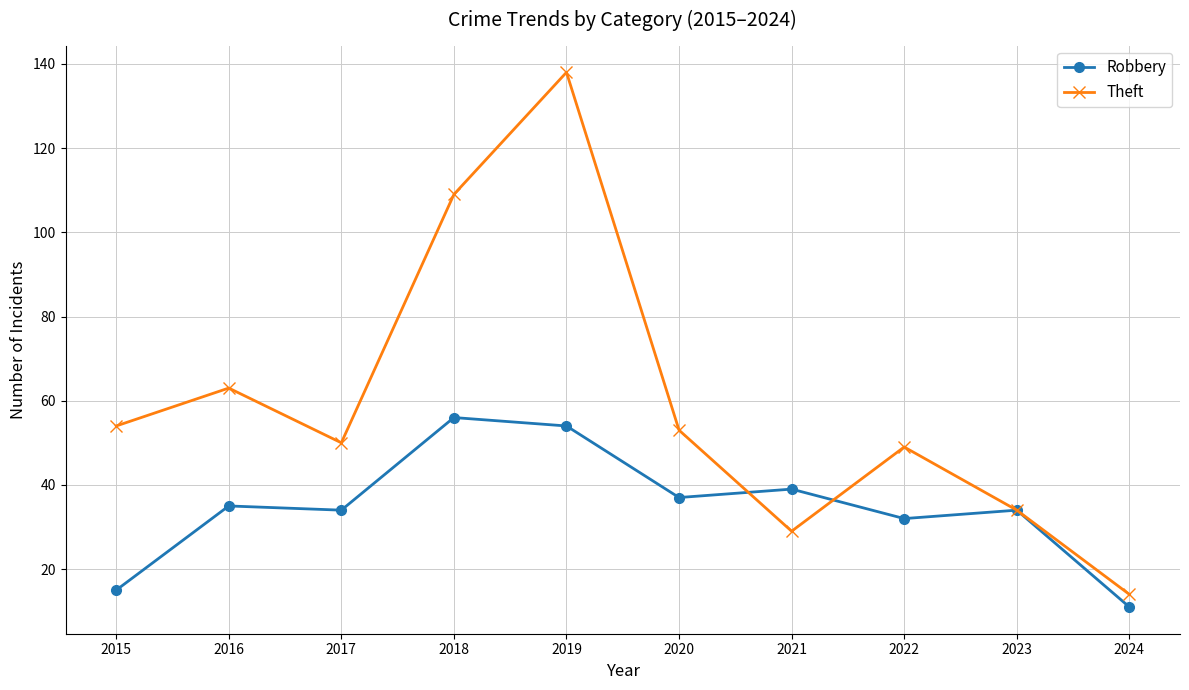

What is the difference between the maximum and minimum values in the Theft series?

124